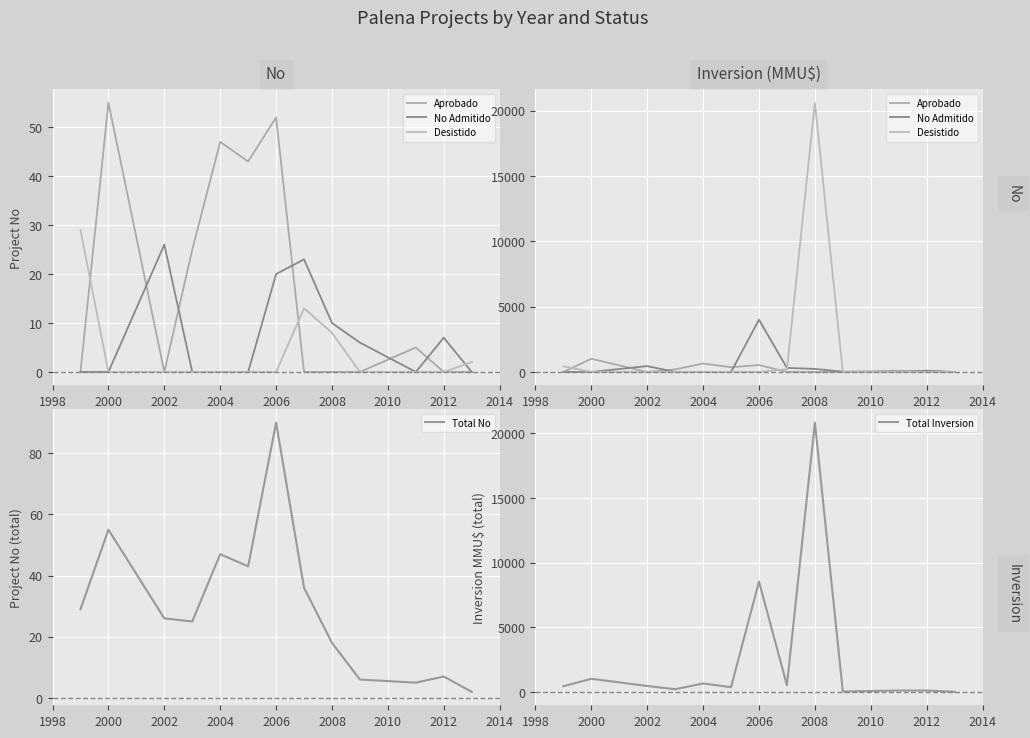

How many lines are shown in the chart?

5